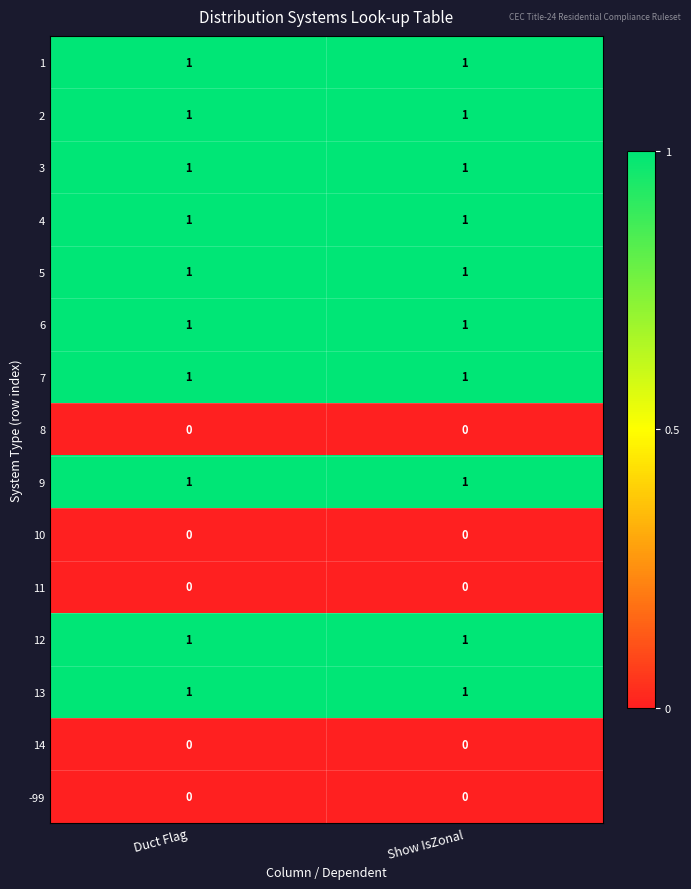

Is the value of 1 at Show IsZonal greater than the value of 14 at Duct Flag?

Yes